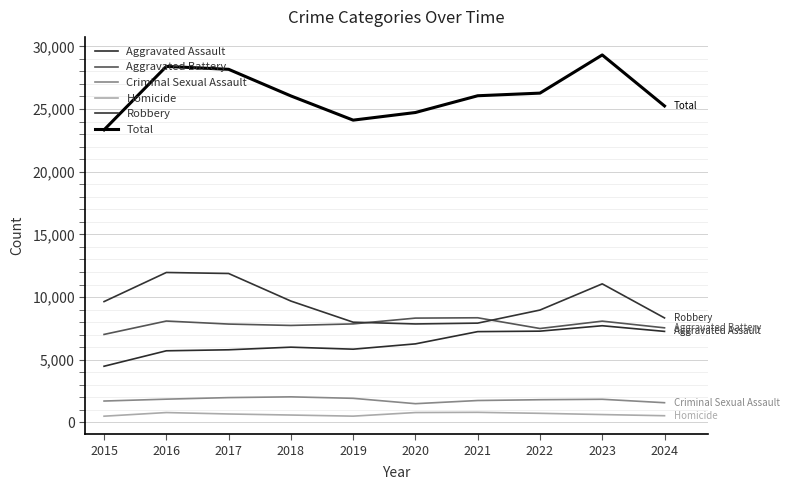

Reading left to right, list all the values displayed in this chart.

Aggravated Assault: 4480	5713	5793	6002	5841	6265	7242	7280	7712	7261
Aggravated Battery: 7019	8086	7845	7735	7858	8321	8347	7491	8078	7545
Criminal Sexual Assault: 1705	1854	1979	2039	1921	1494	1746	1810	1845	1571
Homicide: 496	786	672	588	499	787	804	725	626	533
Robbery: 9638	11960	11880	9681	7995	7855	7920	8963	11053	8335
Total: 23338	28399	28169	26045	24114	24722	26059	26269	29314	25245